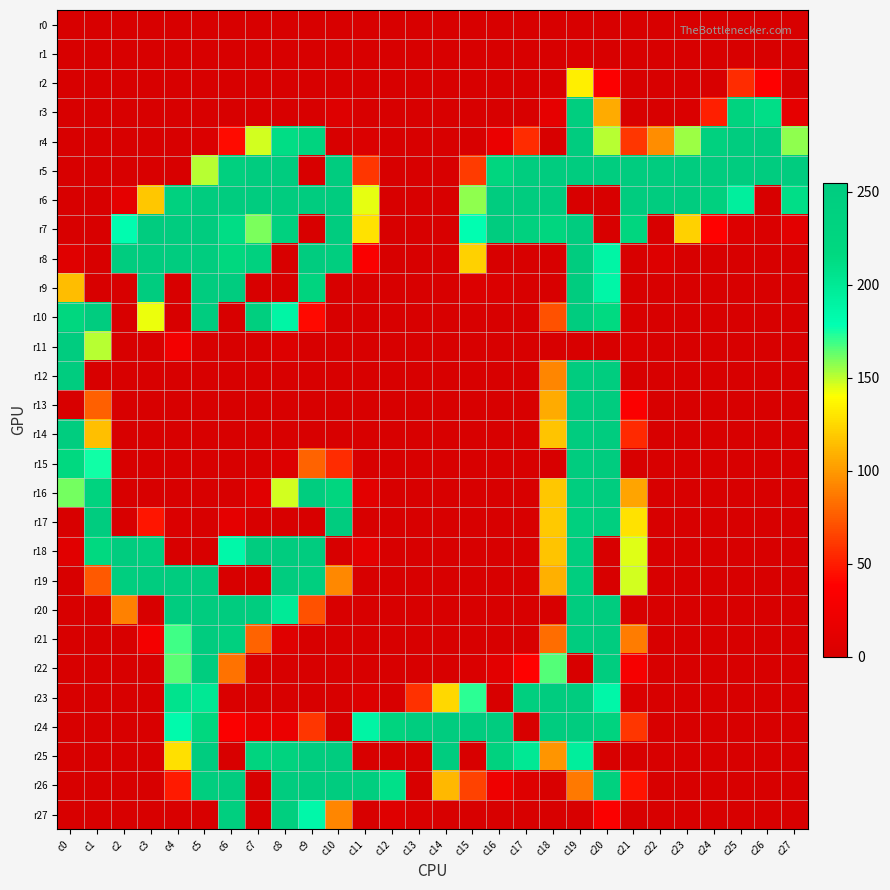

Rank the series at c6 from highest to lowest value.

r6, r9, r20, r26, r27, r5, r21, r8, r7, r18, r22, r4, r24, r17, r23, r0, r1, r2, r3, r10, r11, r12, r13, r14, r15, r16, r19, r25